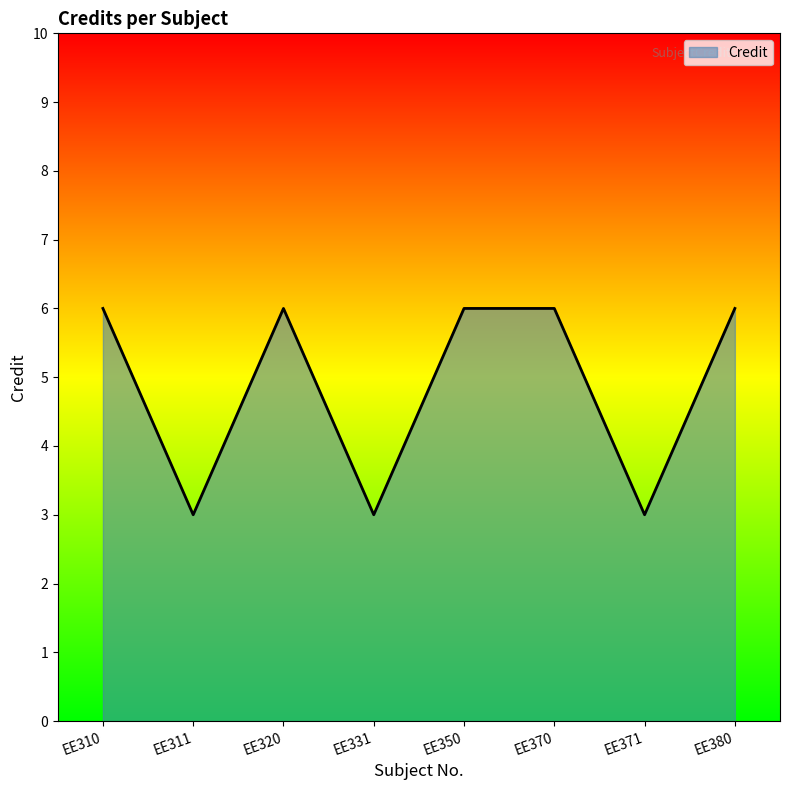

What is the smallest value displayed?

3